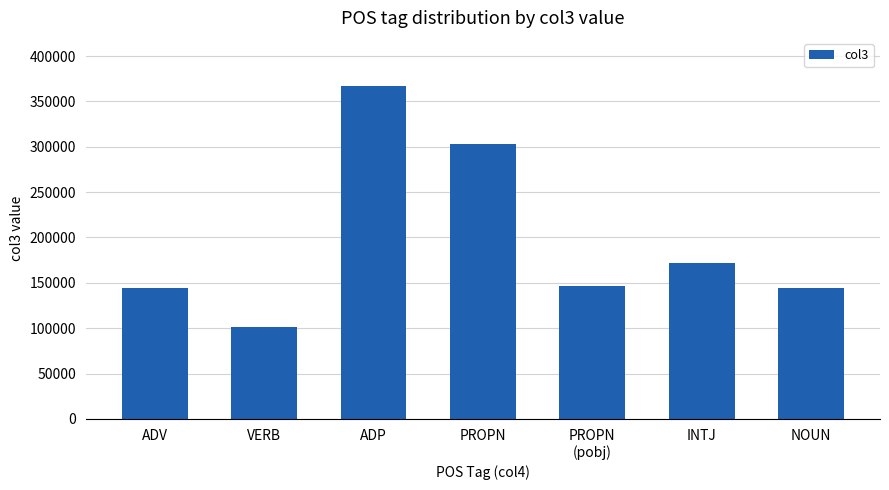

What is the difference between the maximum and minimum values?

265371